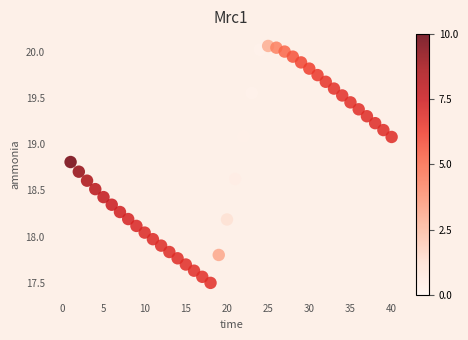

What is the range of X values (max minus min)?

39.0